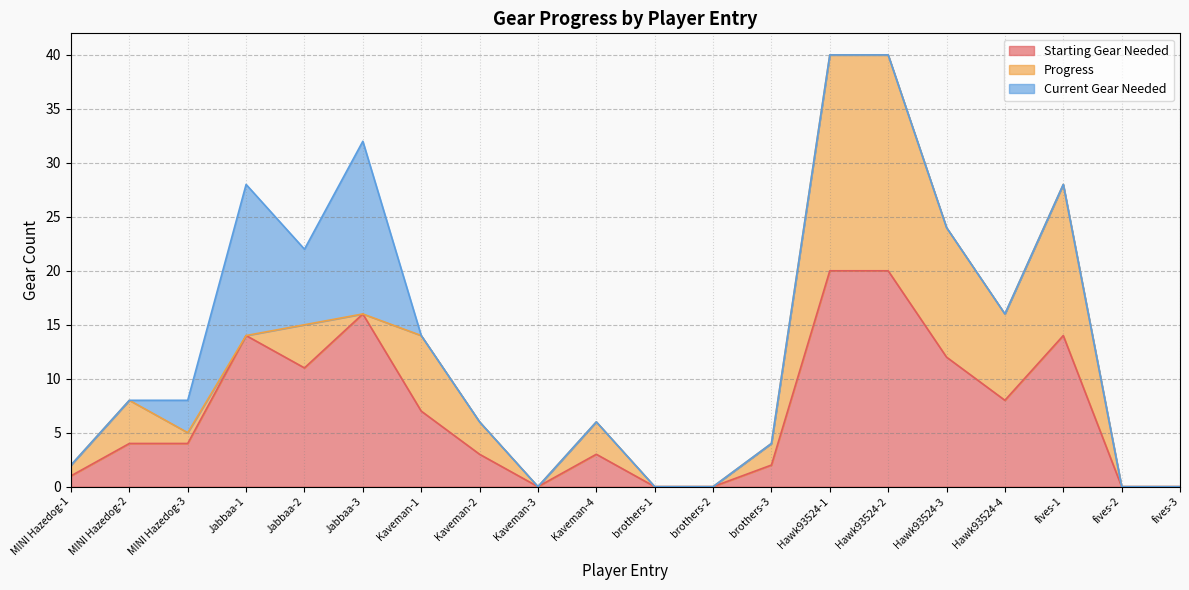

What is the approximate value of Starting Gear Needed at Kaveman-4?

3